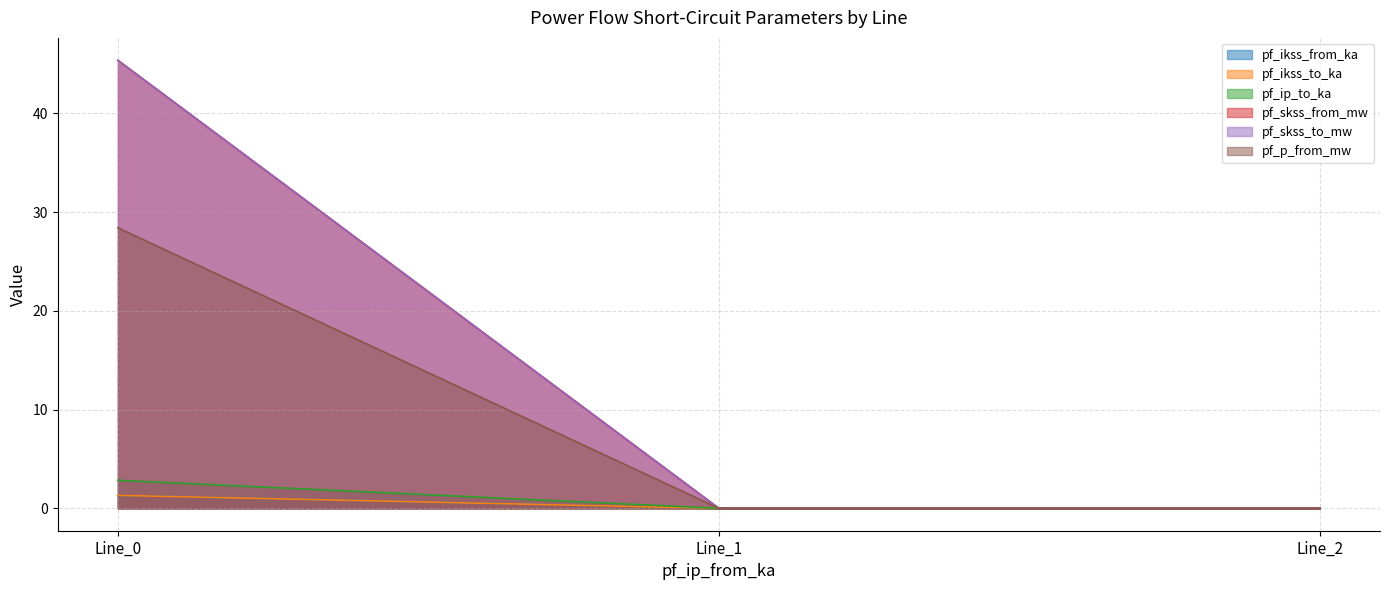

At how many categories does at least one series exceed 12?

1